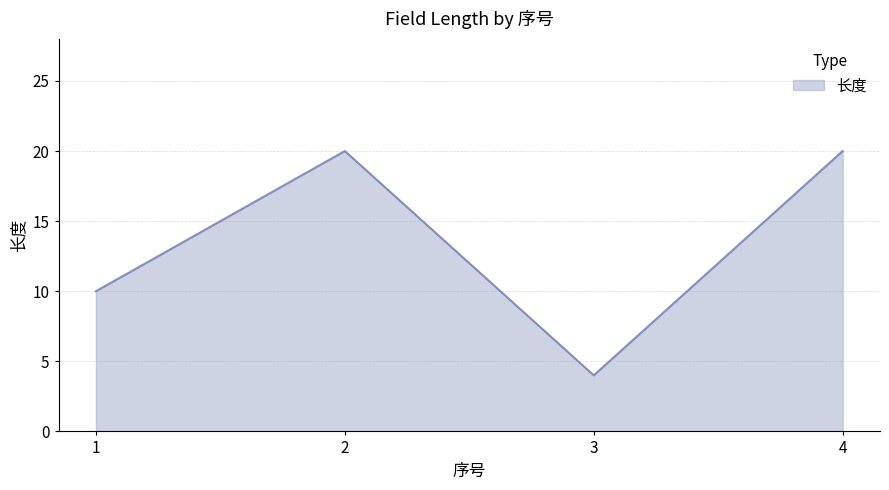

What is the minimum value shown in the chart?

4